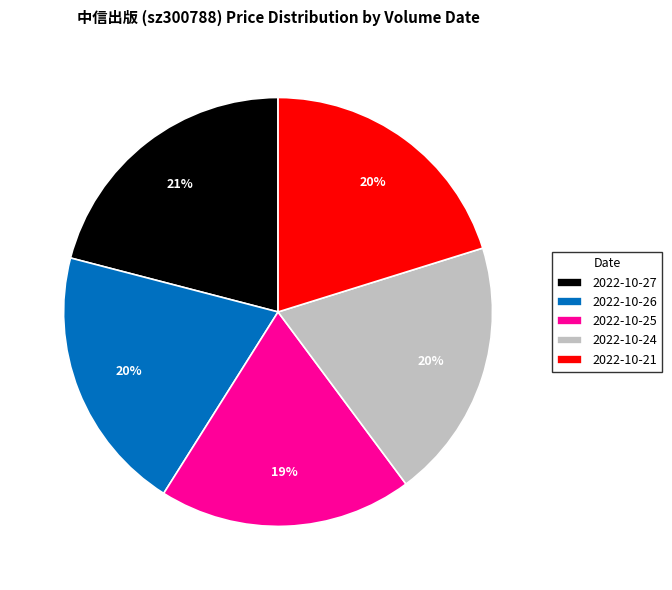

Which category has the biggest portion of the pie?

2022-10-27